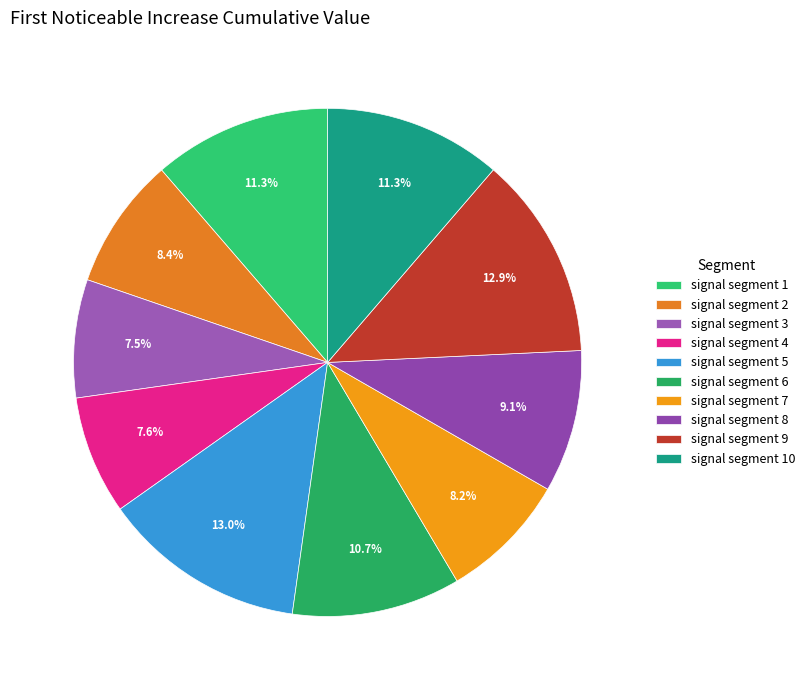

What percentage do signal segment 10 and signal segment 3 together represent?

18.8%